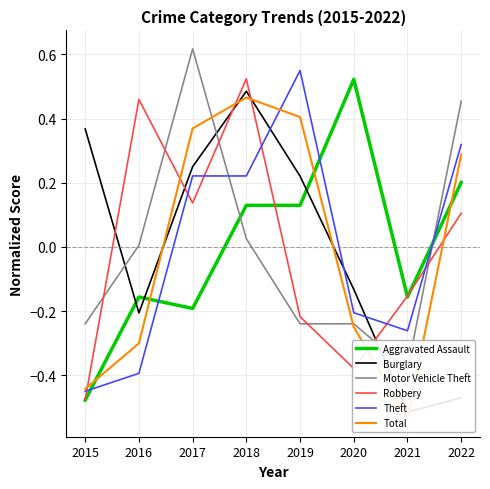

At which category does Aggravated Assault reach its first local valley?

2017